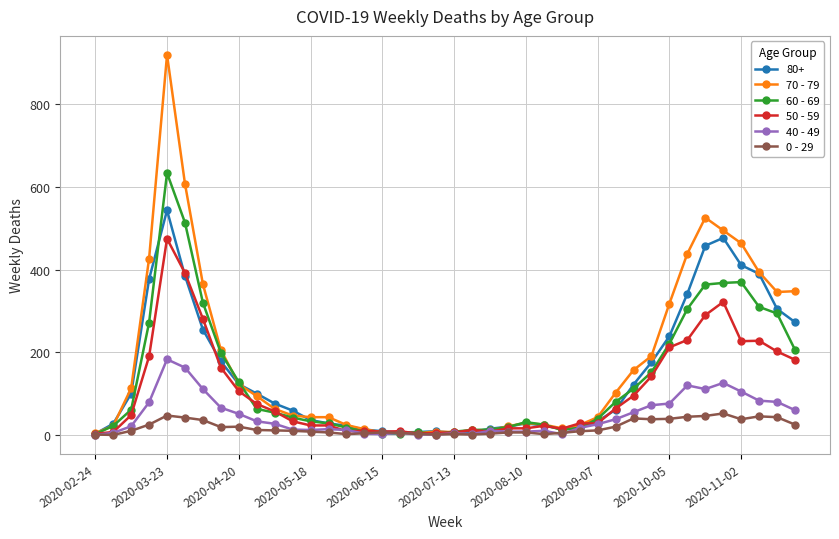

At how many categories does at least one series exceed 902?

1